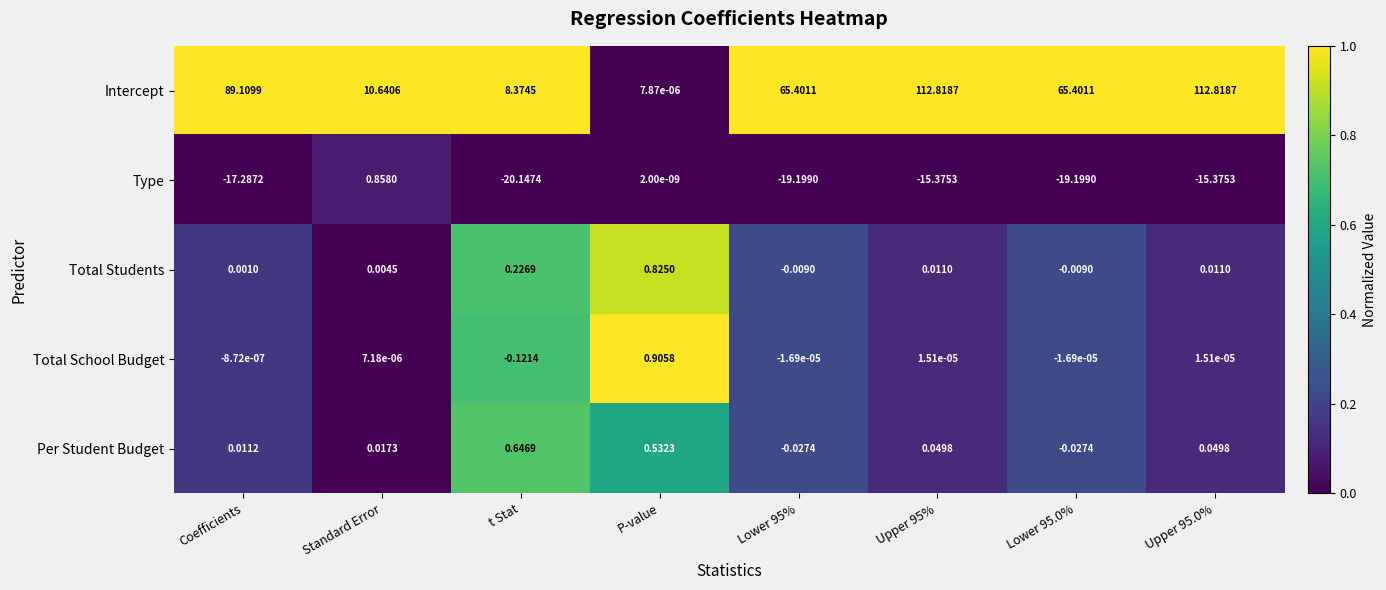

Which series has the largest total across all categories?

Intercept